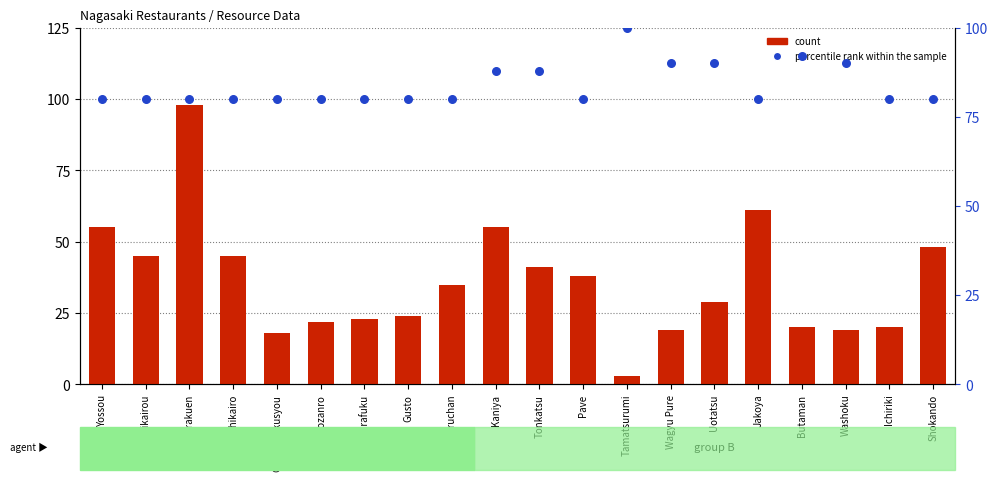

At how many categories does at least one series exceed 5?

20